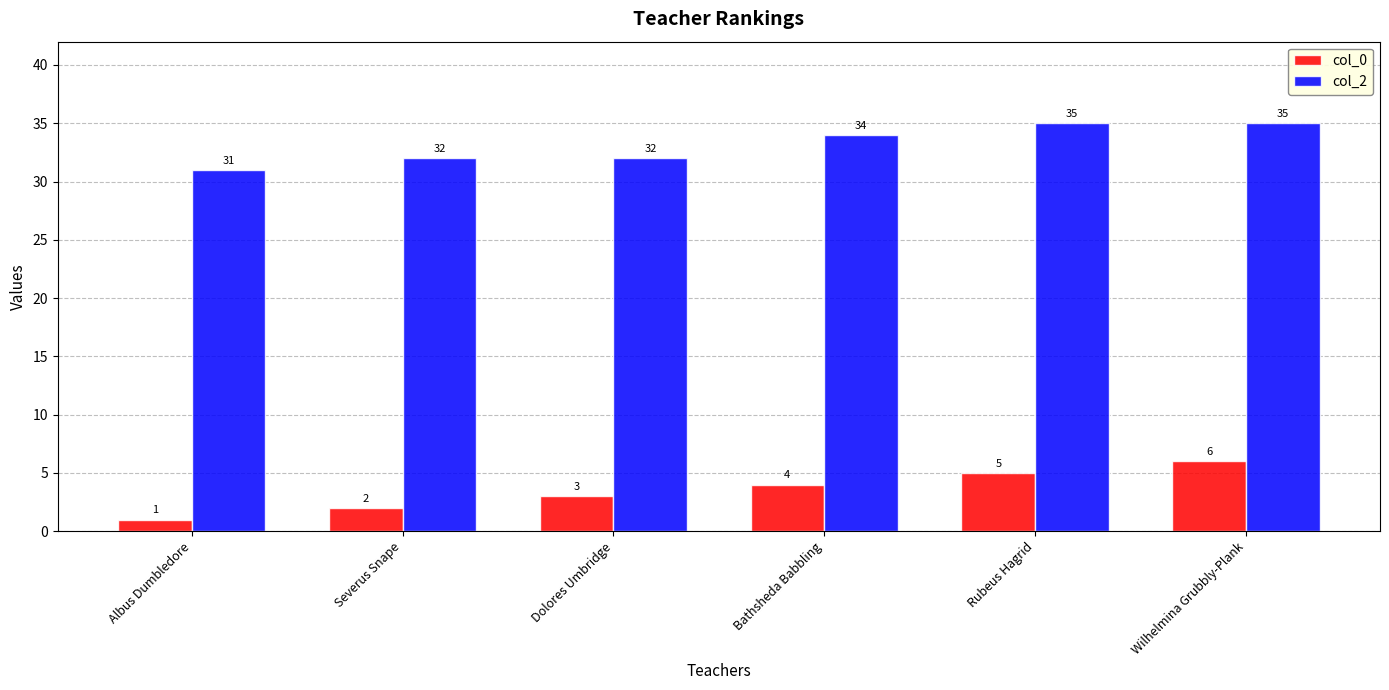

What is the label of the 2nd bar from the left?

Severus Snape